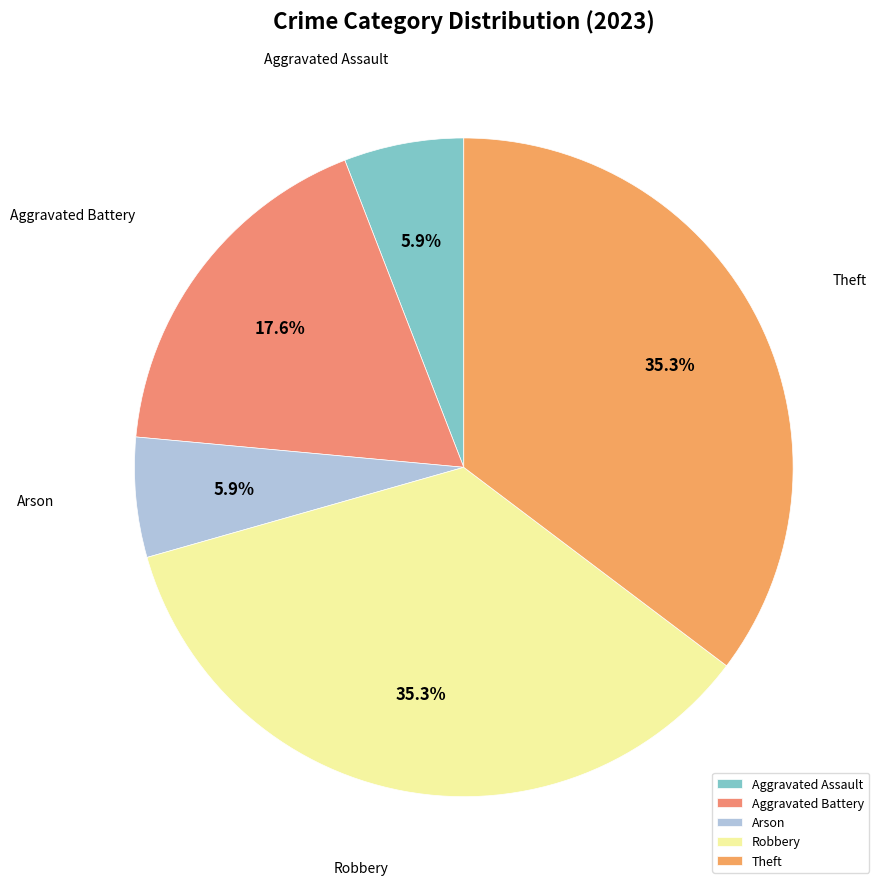

To the nearest percent, what is the difference between the largest and smallest slice percentages?

29%